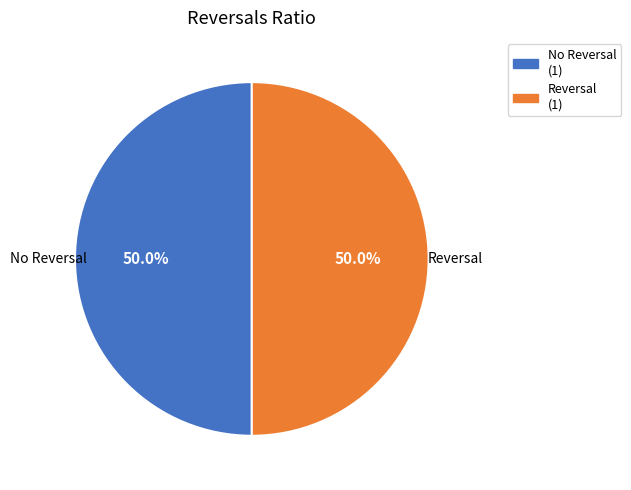

Count the number of slices in the pie.

2